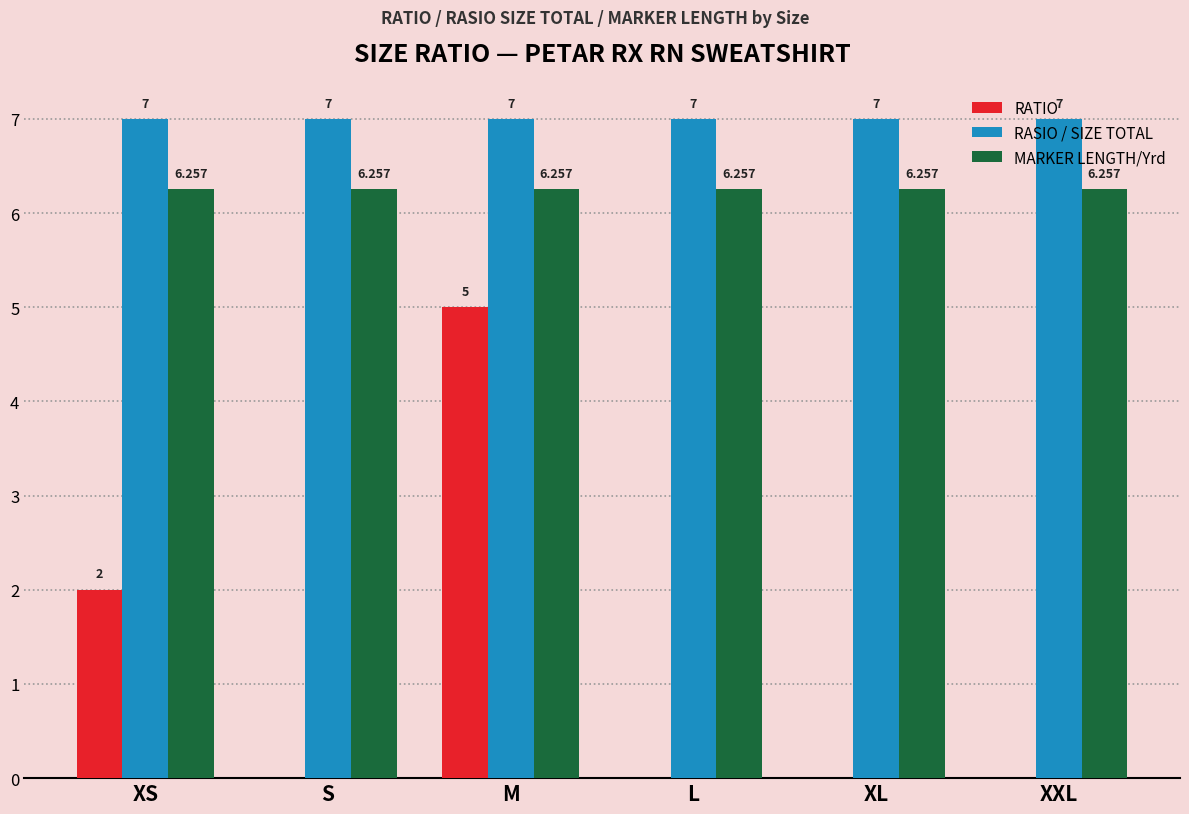

At which label is RATIO closest to 2?

XS